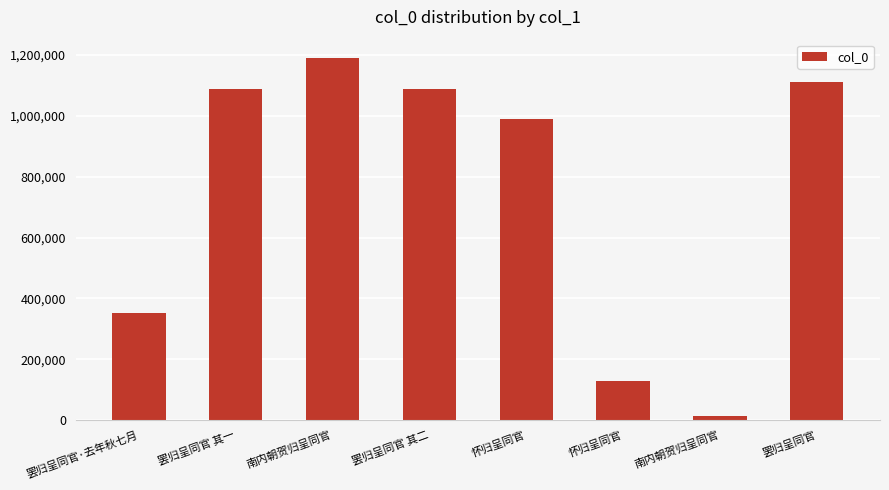

What is the maximum value shown in the chart?

1191082